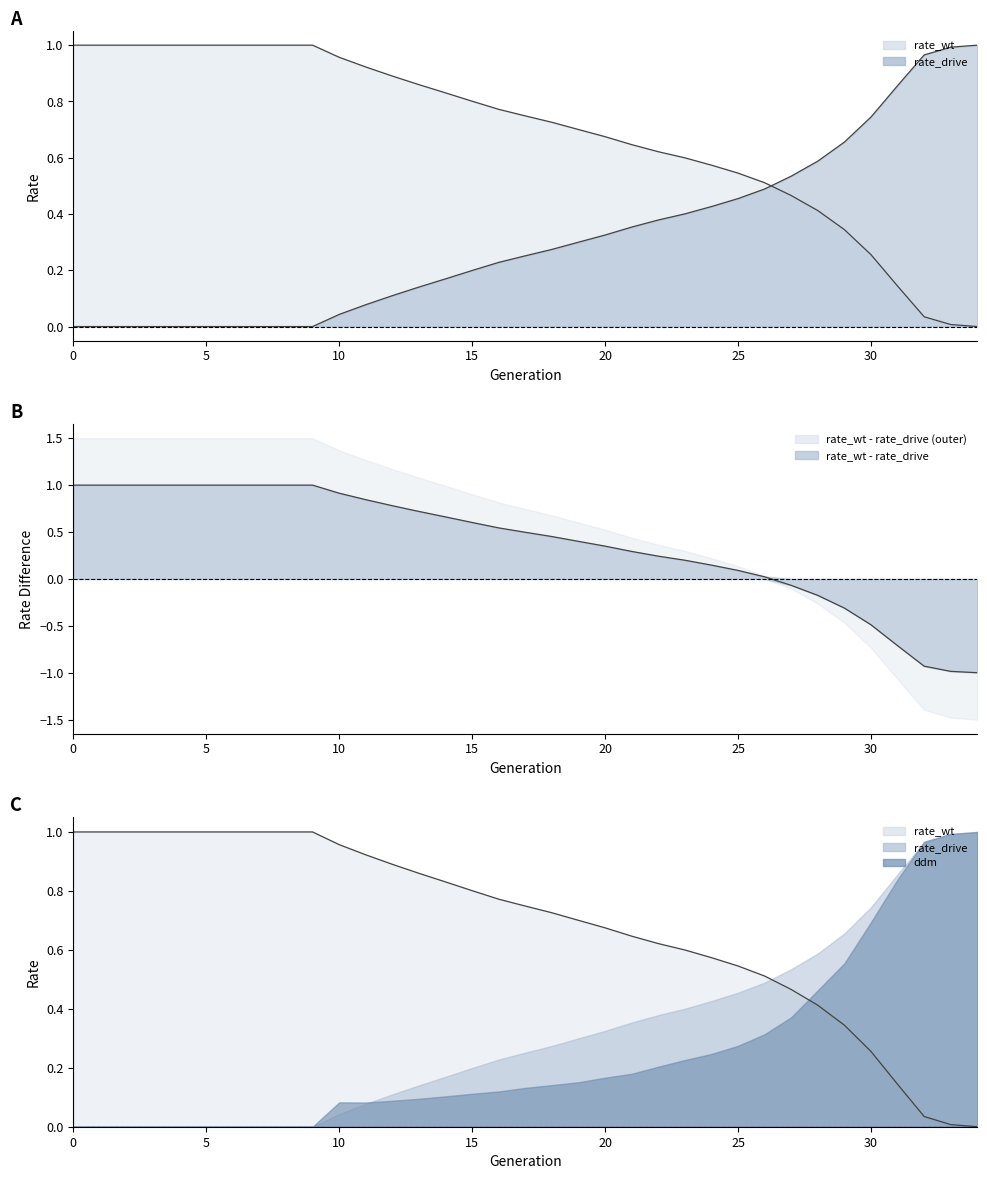

Rank the series by their average value, from highest to lowest.

rate_wt, rate_drive